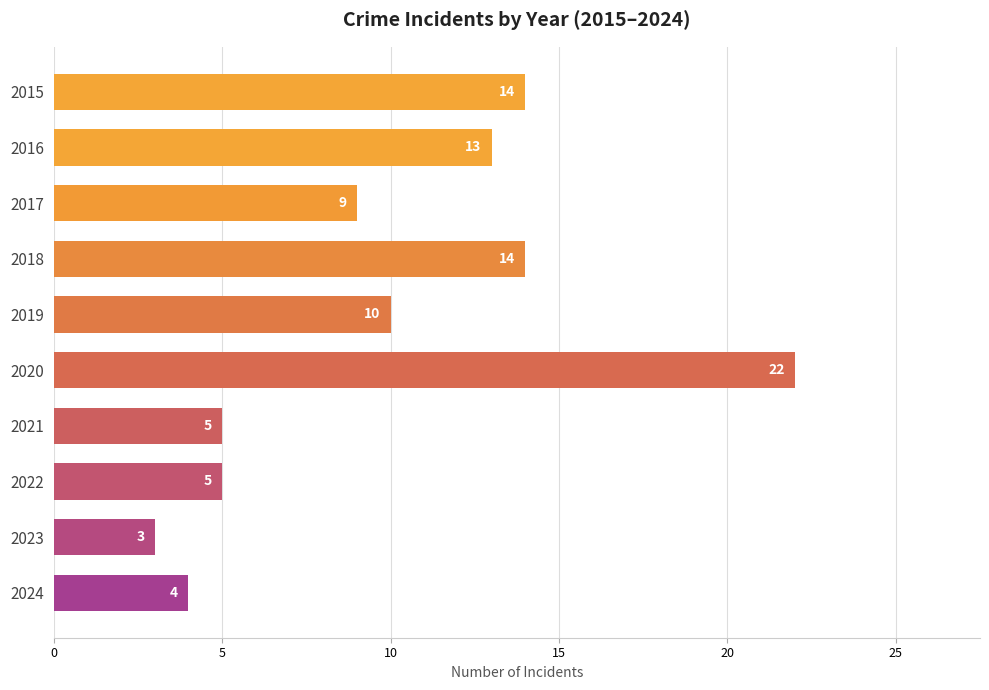

Does the chart contain stacked bars?

No